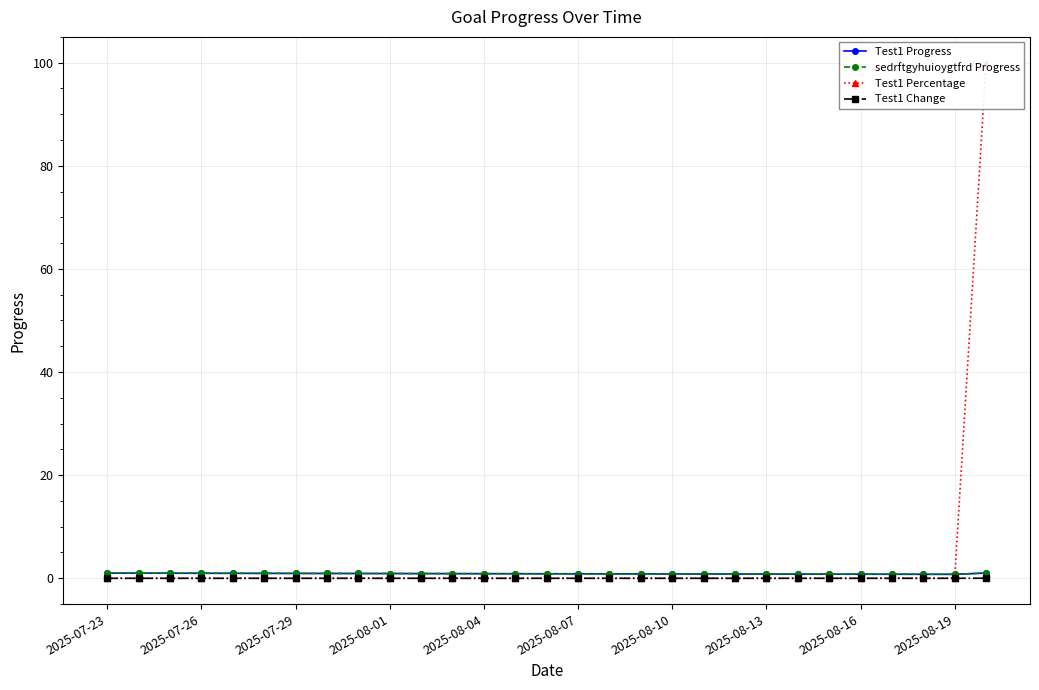

The value of sedrftgyhuioygtfrd Progress at 26 is 0.5. True or false?

False